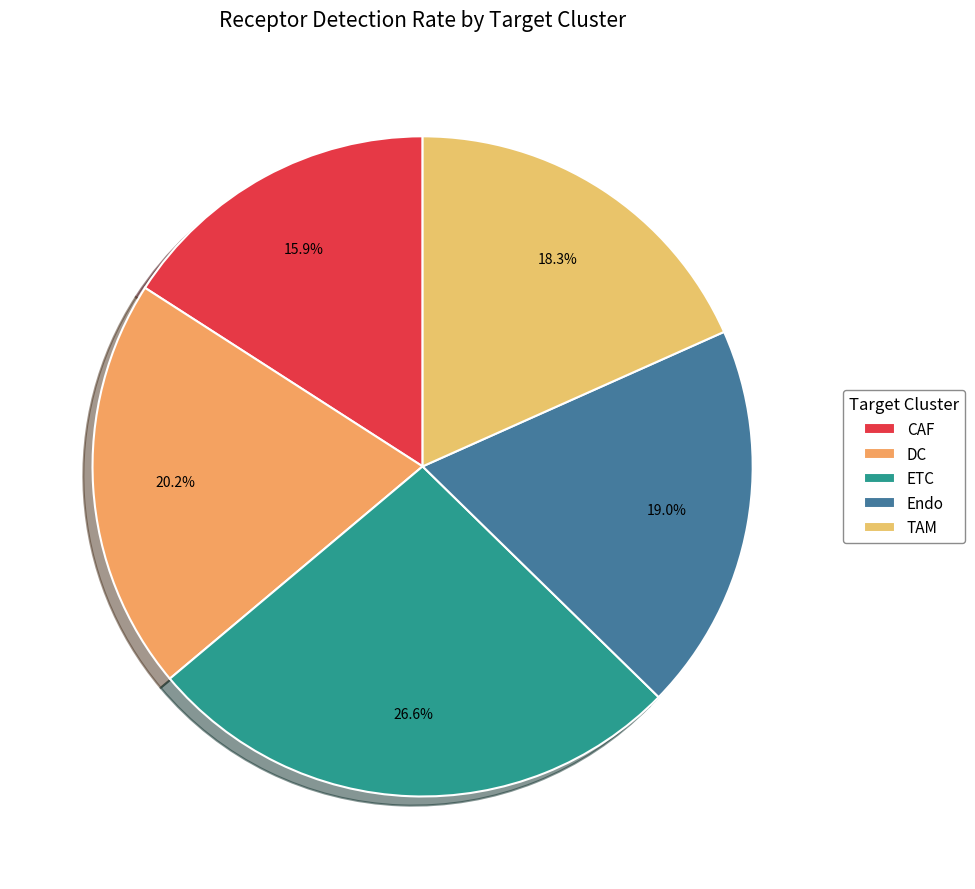

Between CAF and Endo, which is larger?

Endo